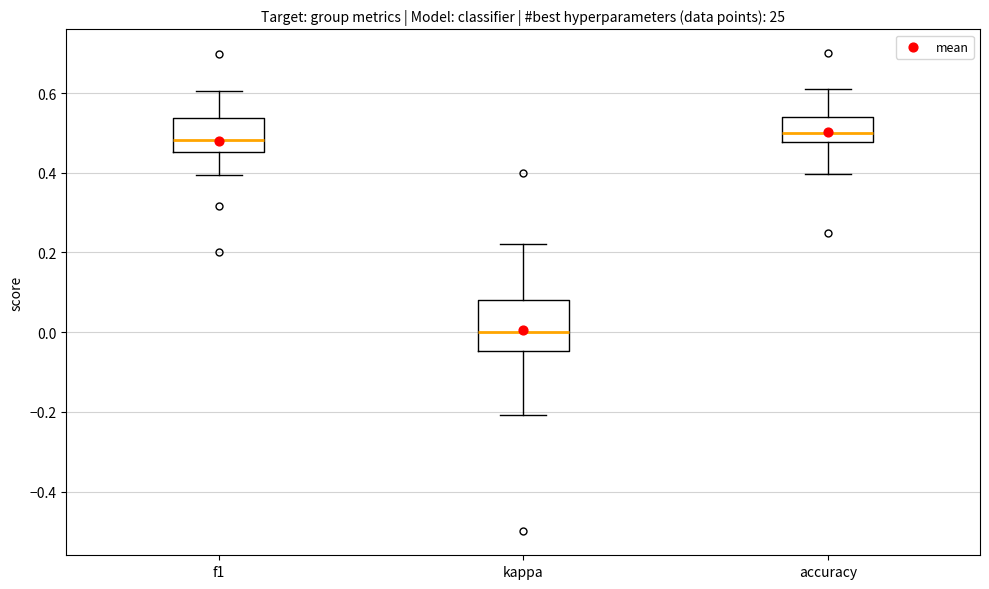

Reading left to right, transcribe this box plot: for each box, give where its median line is, the range the box spans, and where its two whiskers end, as read against the y-axis. The values are not printed on the chart, so give them approximately, as read against the axis.

f1: median 0.48, box 0.46 to 0.54, whiskers 0.40 to 0.60
kappa: median 0.00, box -0.04 to 0.08, whiskers -0.20 to 0.22
accuracy: median 0.50, box 0.48 to 0.54, whiskers 0.40 to 0.62